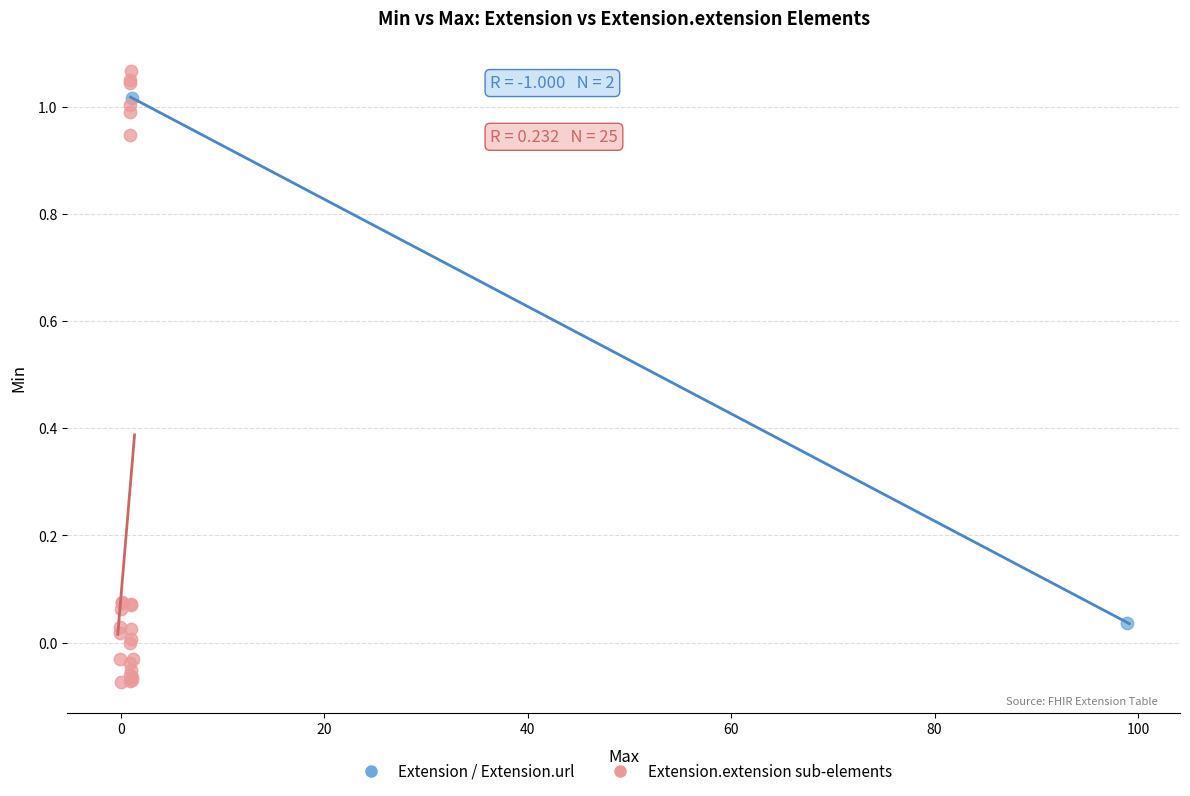

What are all the series names shown in the legend?

Extension / Extension.url, Extension.extension sub-elements